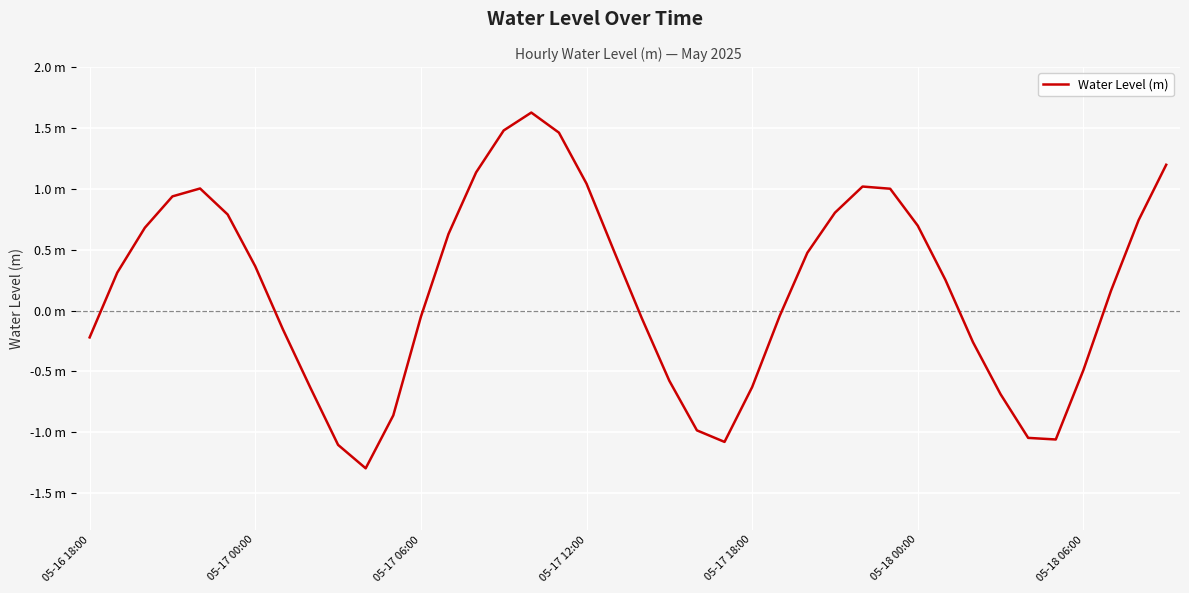

At which category does the data reach its first local valley?

10